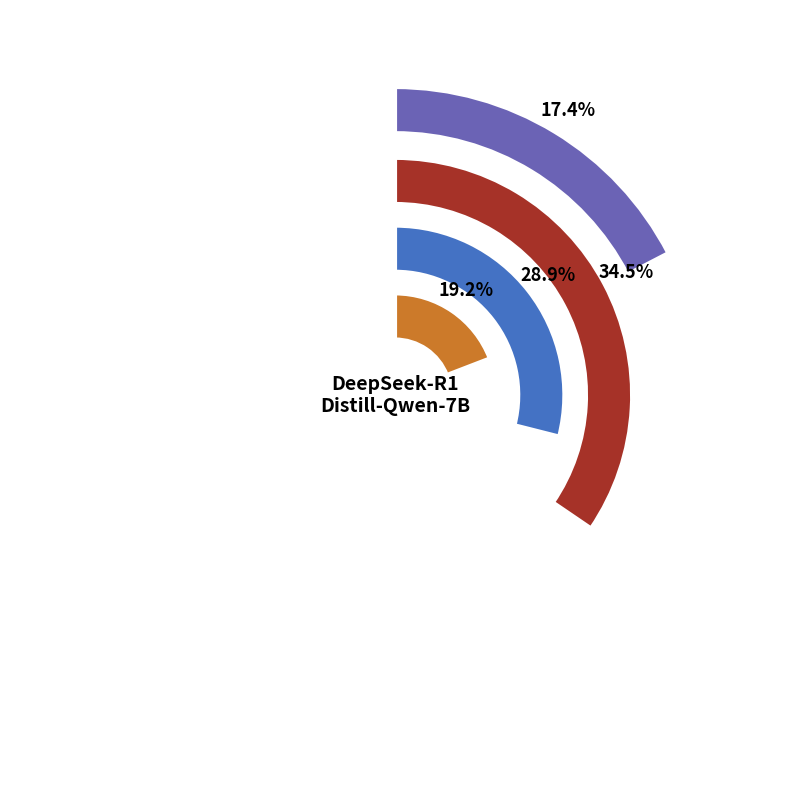

How much of the chart is everything except insurance status?

71.1%